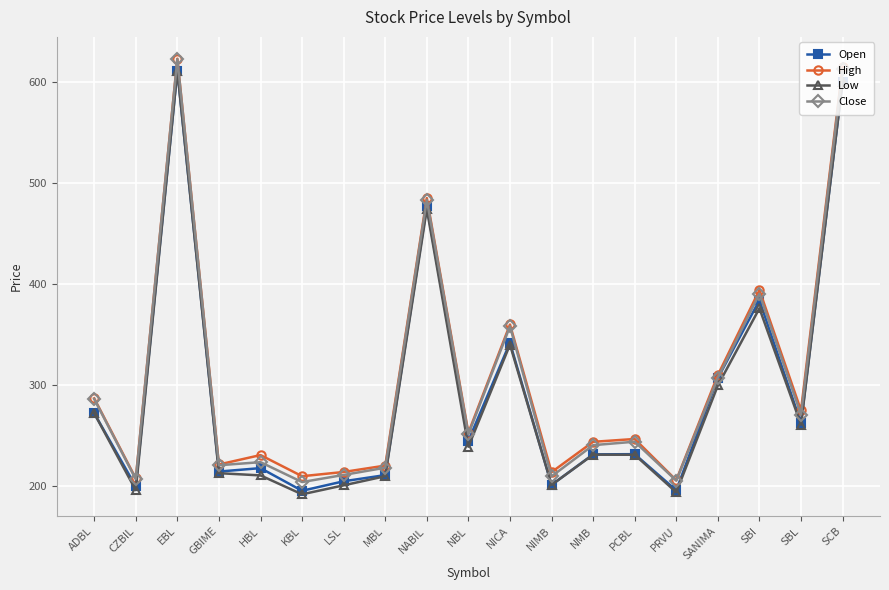

What is the sum of the Open values at MBL and KBL?

406.7